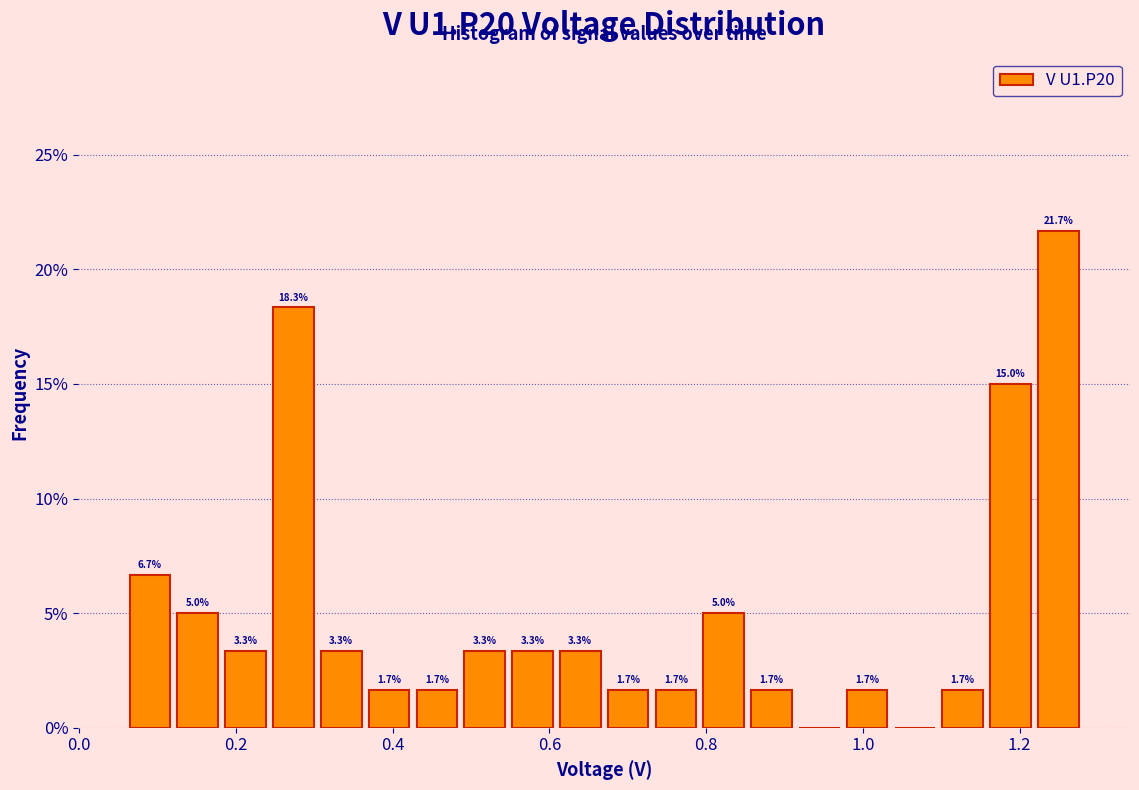

Read against the x-axis, roughly where is the centre of the tallest bar?

1.24